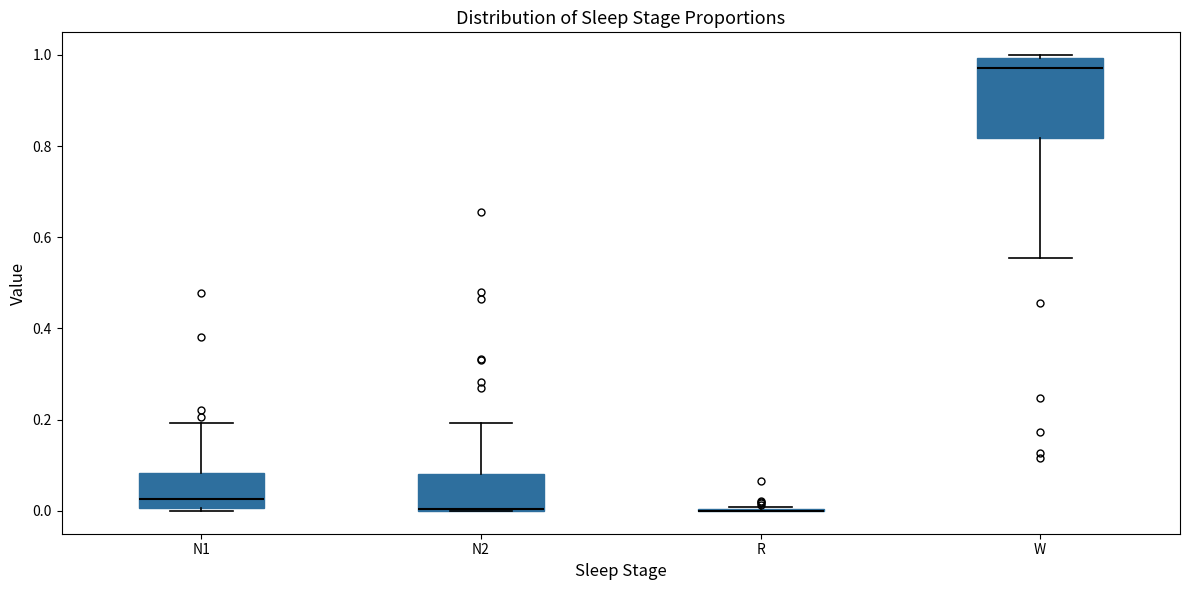

Which box is the tallest, from its lower edge to its upper edge?

W